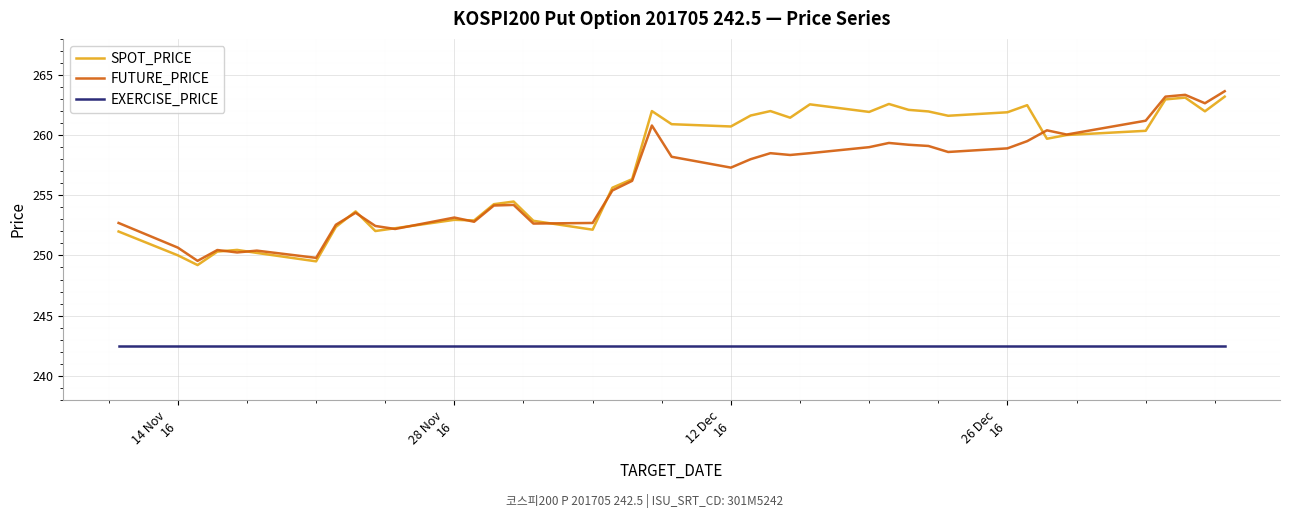

What is the smallest value displayed?

242.5